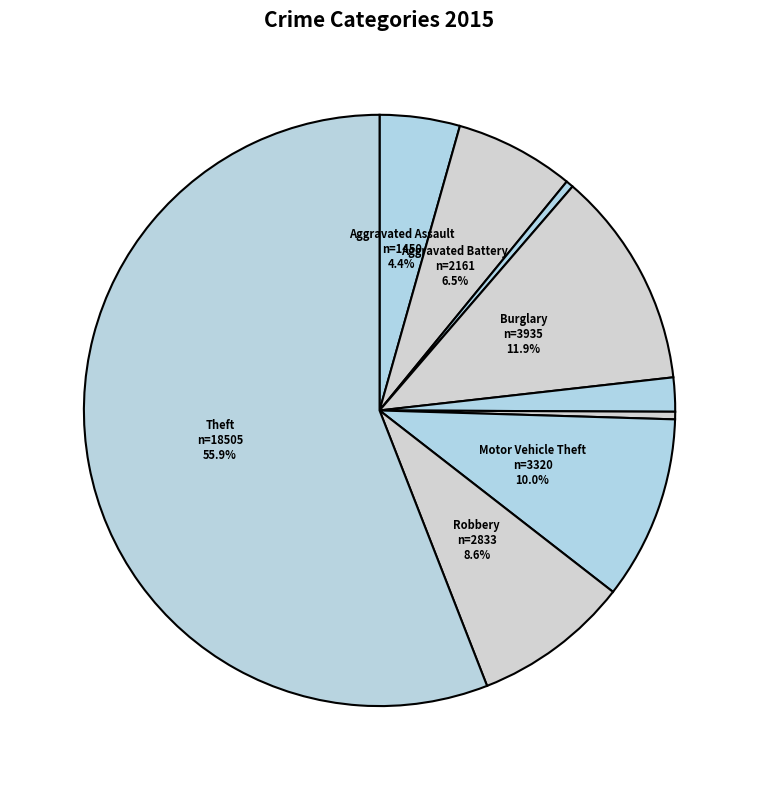

Which category has the biggest portion of the pie?

Theft